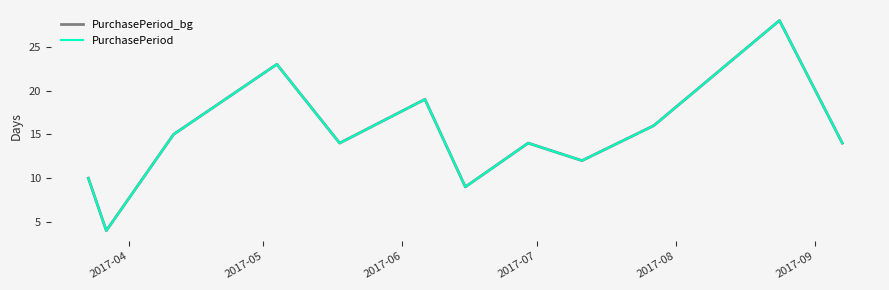

How many lines are shown in the chart?

2